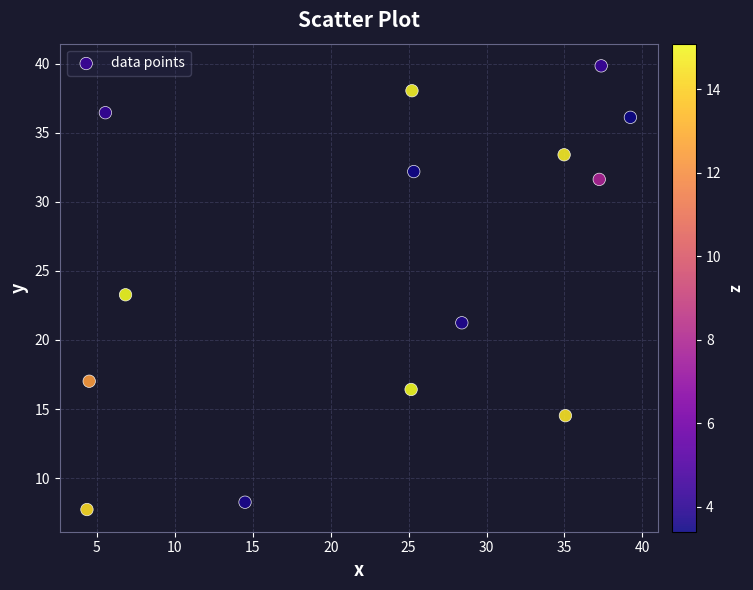

What is the range of X values (max minus min)?

34.9